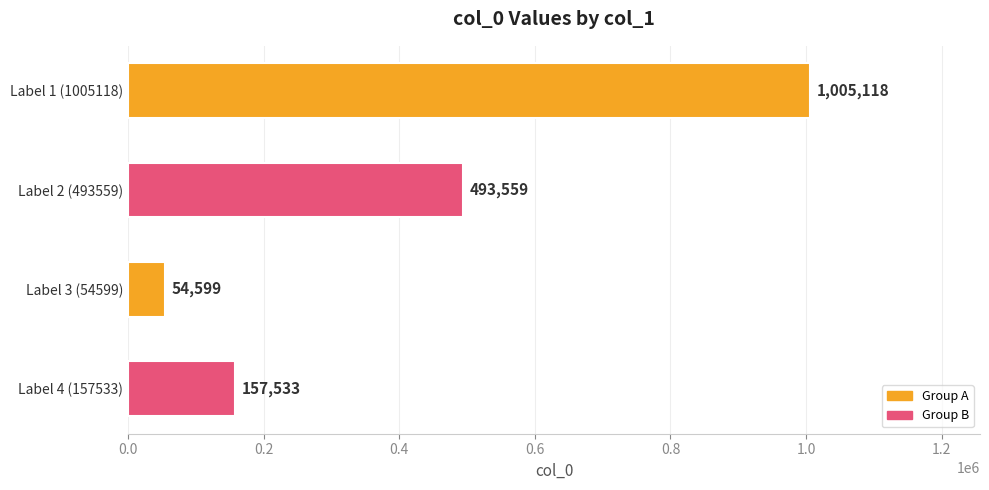

What is the difference between the maximum and minimum values?

950519